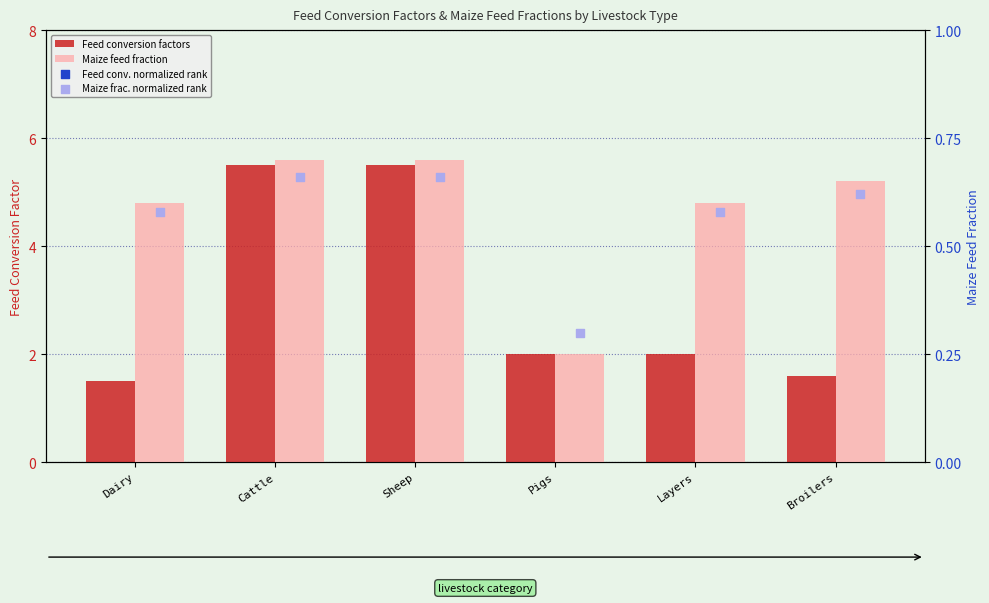

Which series contains the highest Y value?

Feed conv. normalized rank